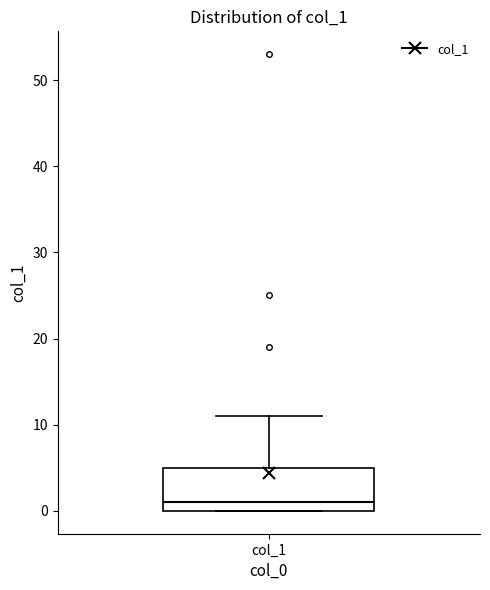

Where does the upper whisker of the box for col_1 end on the y-axis? The values are not printed on the chart, so give them approximately, as read against the axis.

11